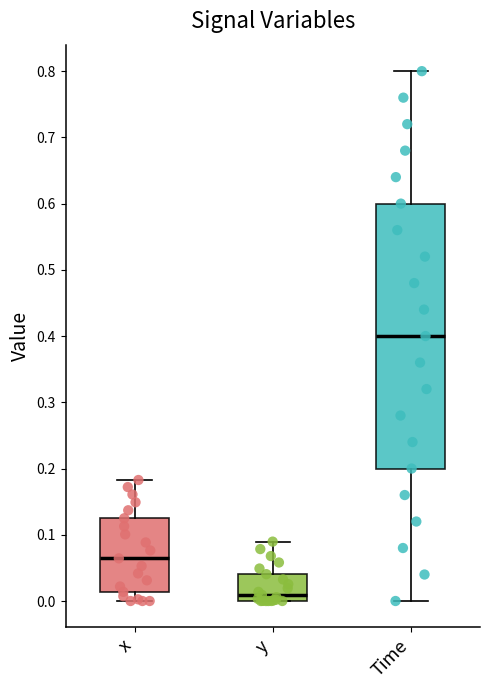

Which box's median line is the lowest?

y